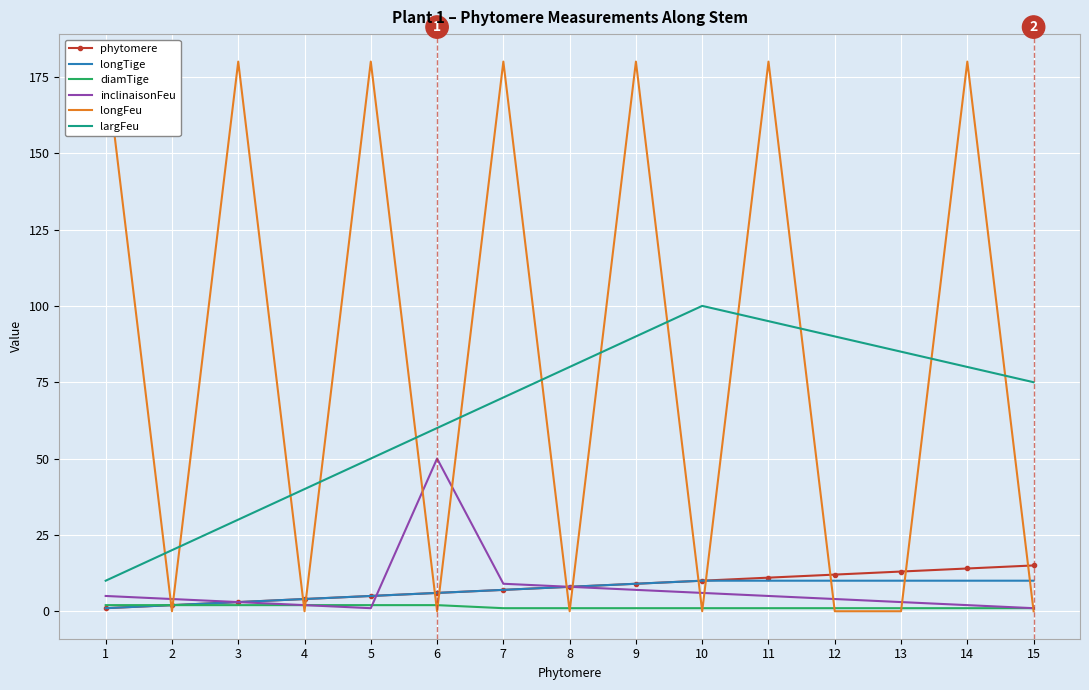

Reading left to right, extract all data points from this chart.

phytomere: 1	2	3	4	5	6	7	8	9	10	11	12	13	14	15
longTige: 1	2	3	4	5	6	7	8	9	10	10	10	10	10	10
diamTige: 2	2	2	2	2	2	1	1	1	1	1	1	1	1	1
inclinaisonFeu: 5	4	3	2	1	50	9	8	7	6	5	4	3	2	1
longFeu: 180	0	180	0	180	0	180	0	180	0	180	0	0	180	0
largFeu: 10	20	30	40	50	60	70	80	90	100	95	90	85	80	75